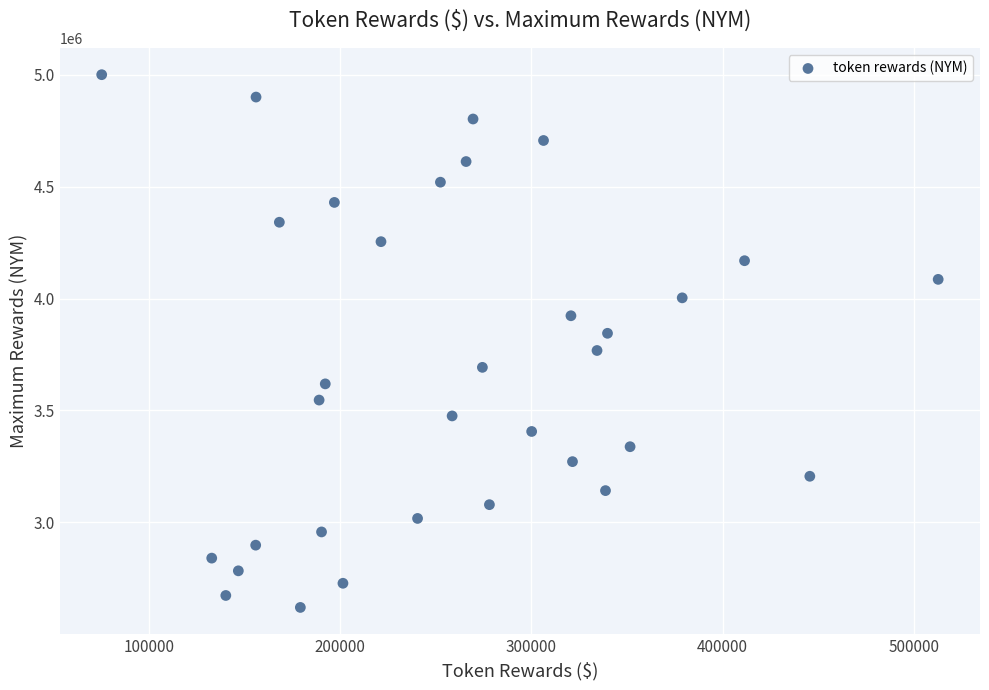

What is the range of Y values (max minus min)?

2381972